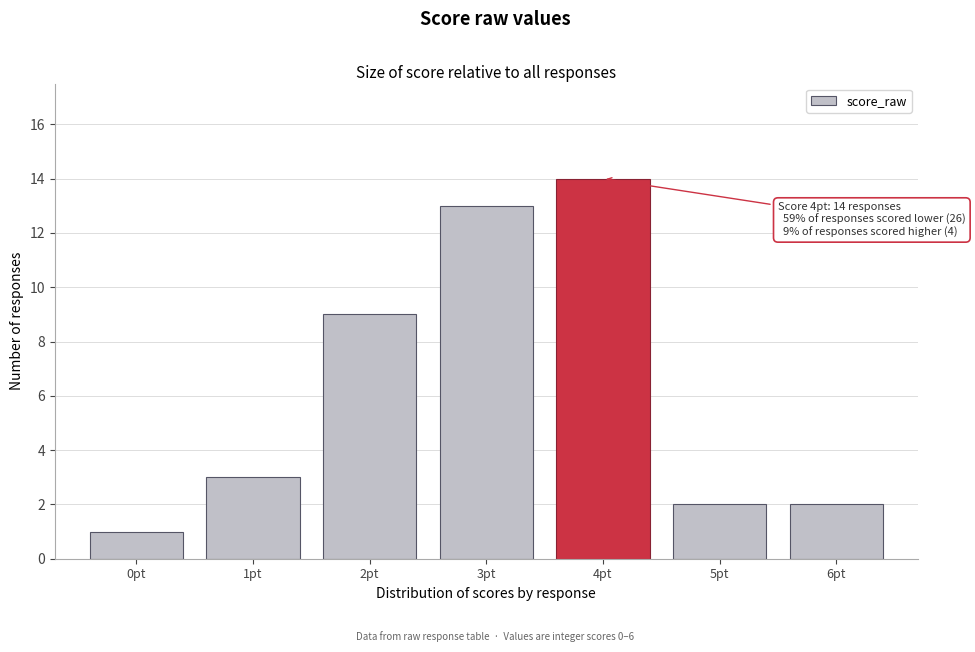

Which range on the x-axis has the tallest bar?

3.5 to 4.5